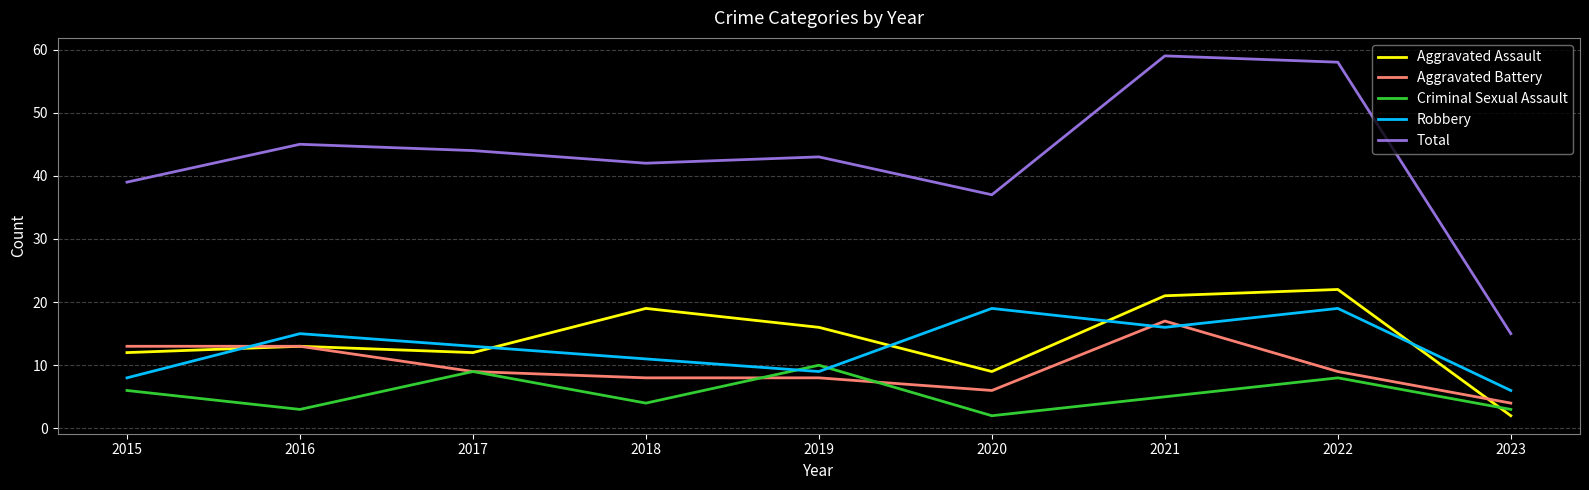

What is the sum of the Criminal Sexual Assault values at 2018 and 2023?

7